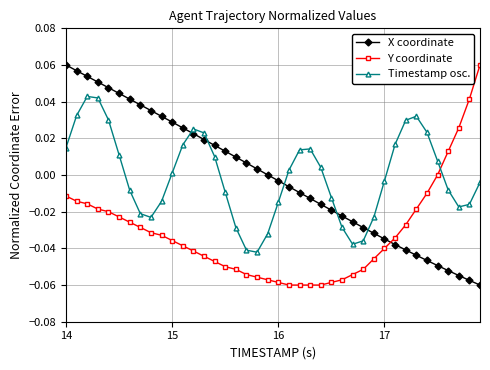

In Timestamp osc., how many points are lower than both neighbors (excluding endpoints)?

4